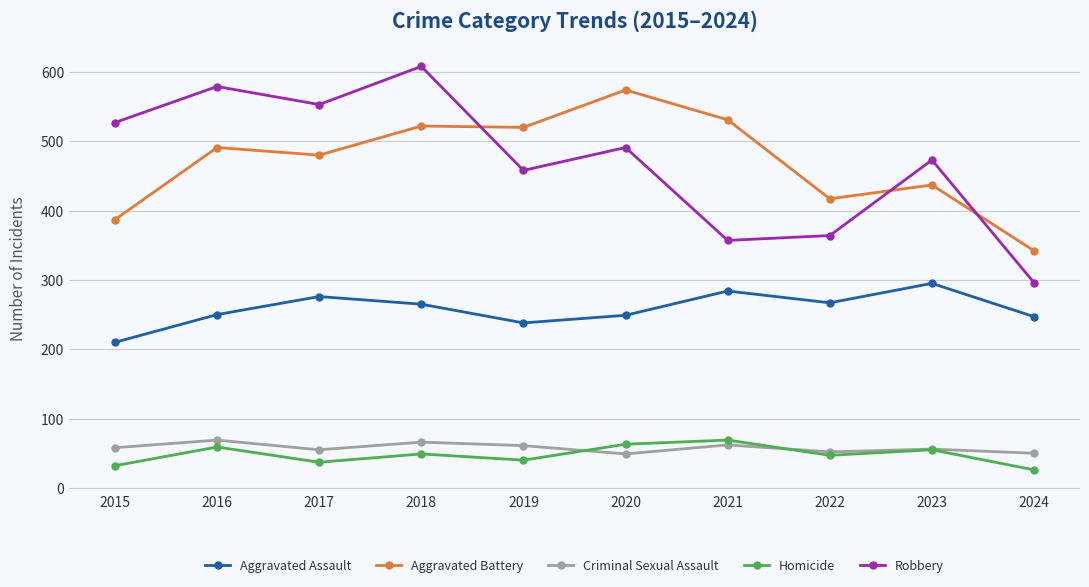

What is the lowest value of the Robbery series?

296